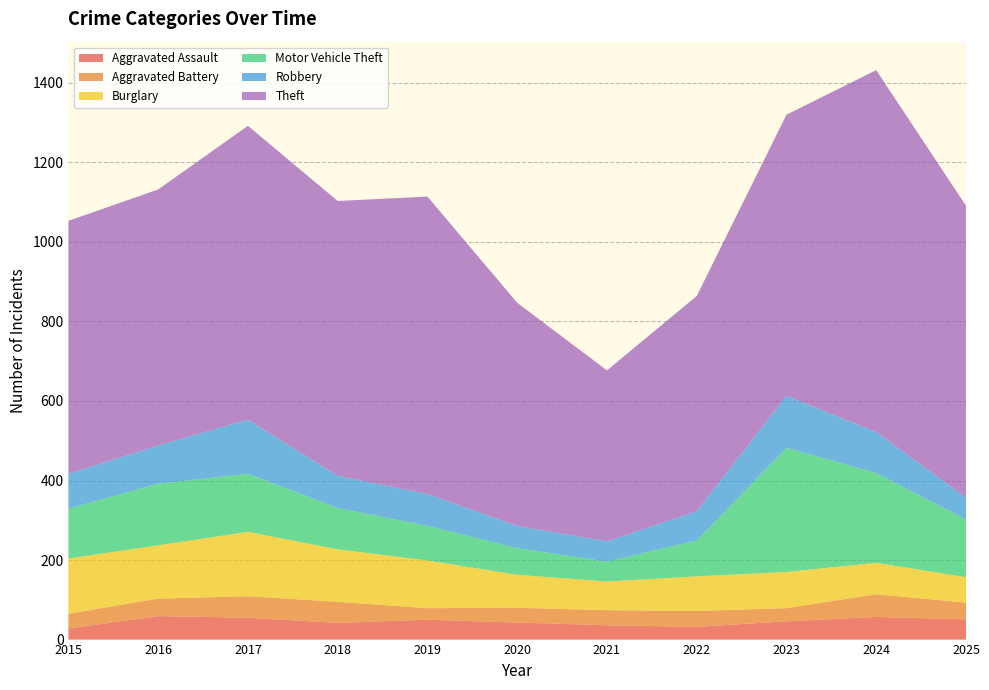

Reading left to right, transcribe all the data shown in this chart.

Aggravated Assault: 2015=28	2016=59	2017=55	2018=42	2019=50	2020=43	2021=36	2022=32	2023=46	2024=57	2025=51
Aggravated Battery: 2015=37	2016=44	2017=54	2018=53	2019=29	2020=37	2021=38	2022=40	2023=33	2024=57	2025=42
Burglary: 2015=139	2016=134	2017=162	2018=132	2019=120	2020=83	2021=72	2022=87	2023=91	2024=79	2025=64
Motor Vehicle Theft: 2015=125	2016=155	2017=146	2018=104	2019=87	2020=67	2021=50	2022=90	2023=312	2024=226	2025=145
Robbery: 2015=88	2016=96	2017=136	2018=81	2019=80	2020=56	2021=51	2022=74	2023=131	2024=103	2025=55
Theft: 2015=636	2016=644	2017=739	2018=691	2019=748	2020=561	2021=430	2022=541	2023=707	2024=910	2025=734